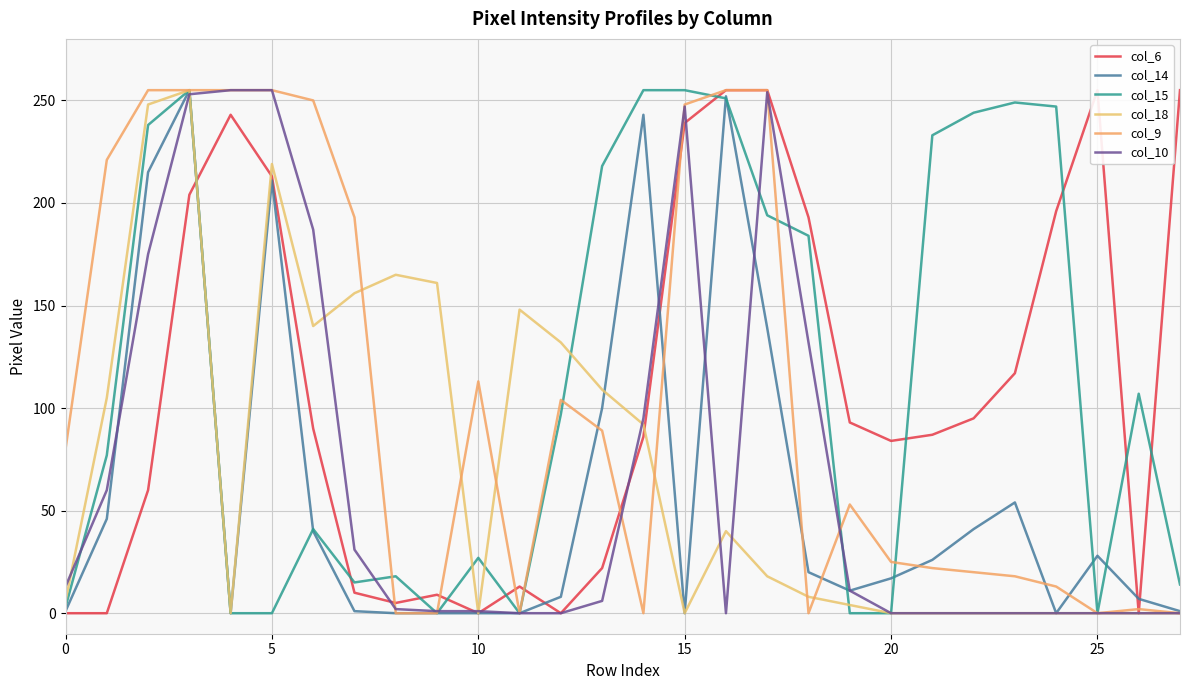

The col_15 series shows 0 at 20. True or false?

True